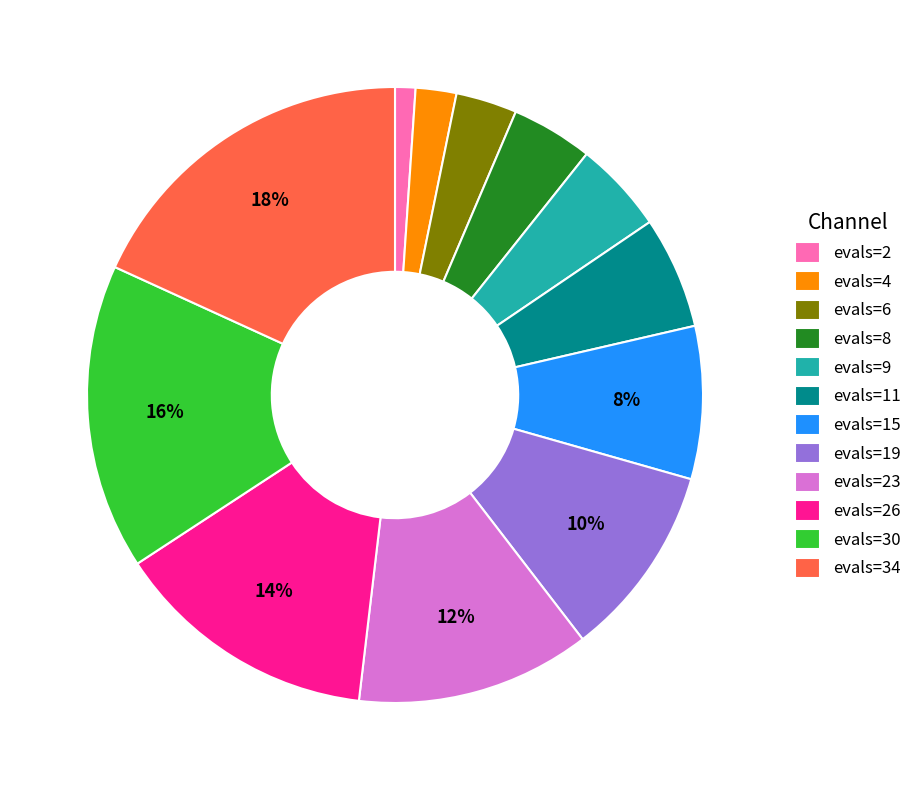

What percentage is the evals=4 slice, to the nearest percent?

2%